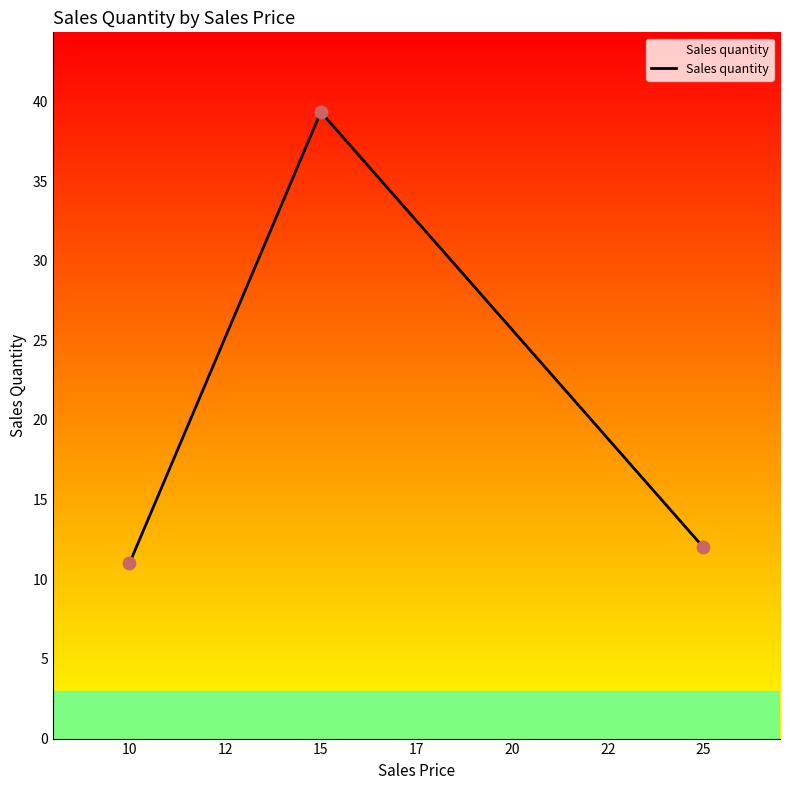

What is the minimum value for Sales quantity?

11.0